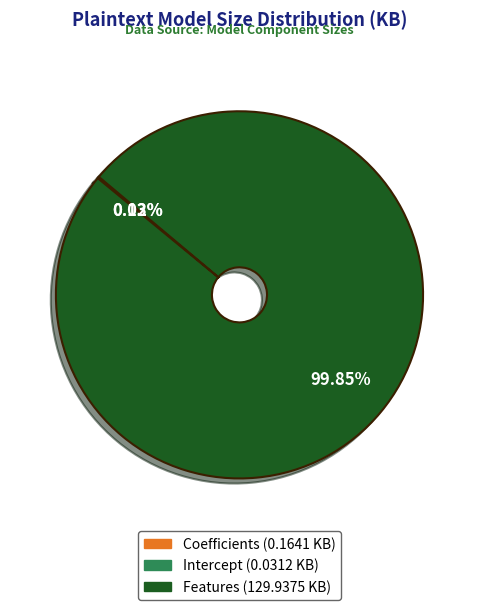

Which category has the biggest portion of the pie?

Features